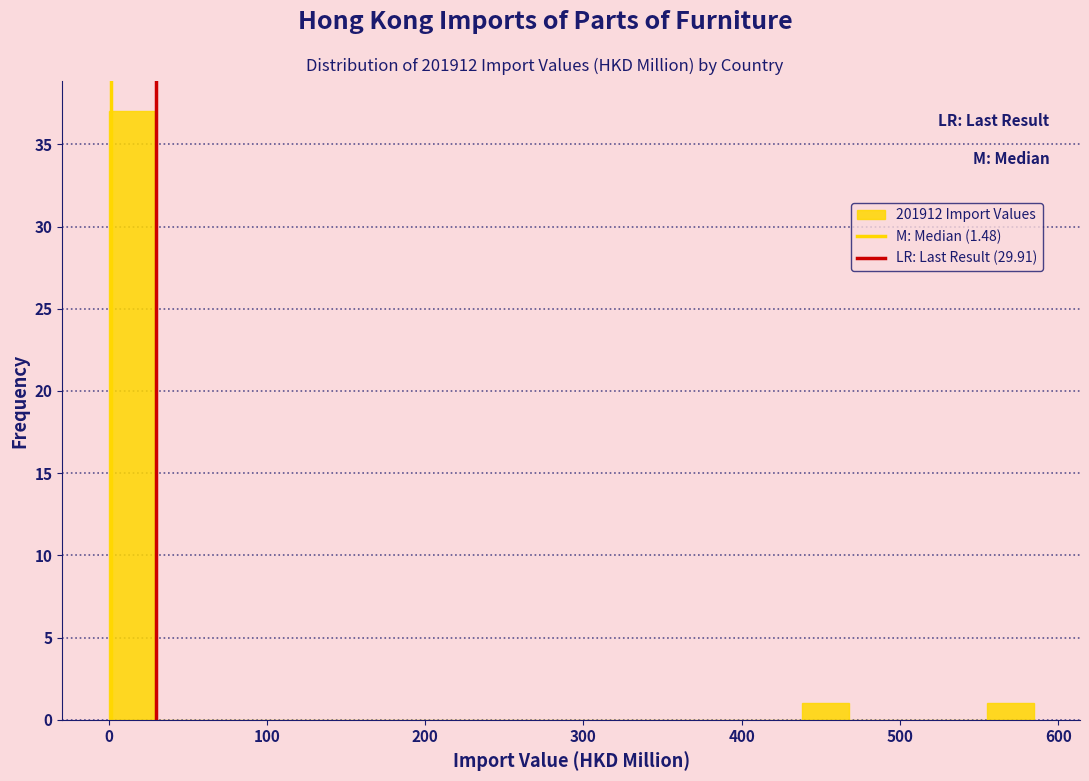

Around what value on the x-axis is the tallest bar? Give the approximate position of its centre, as read against the axis.

10